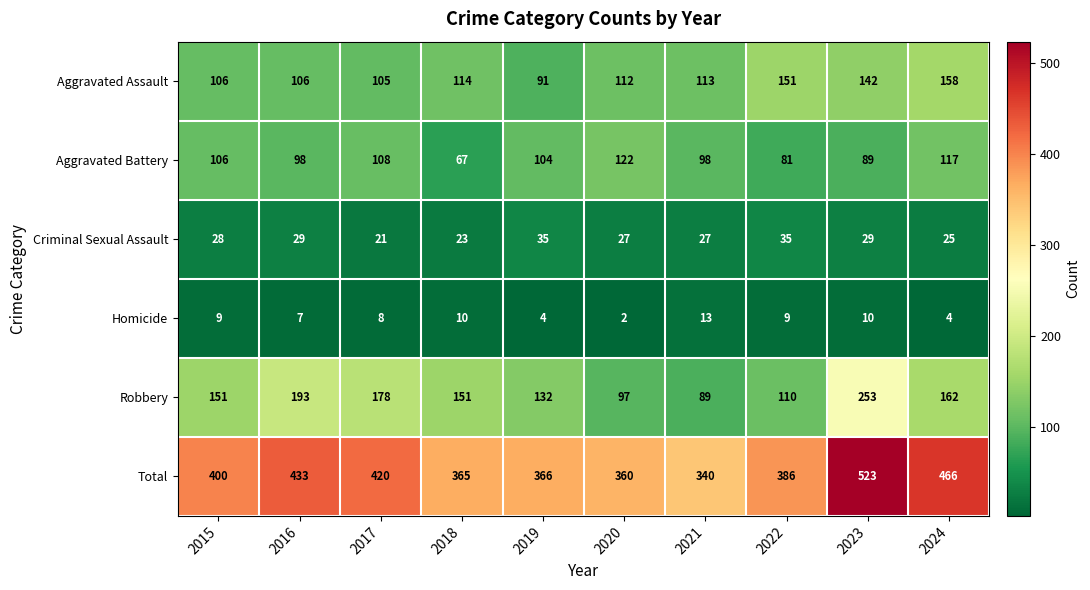

List the series in order of their peak value, lowest first.

Homicide, Criminal Sexual Assault, Aggravated Battery, Aggravated Assault, Robbery, Total